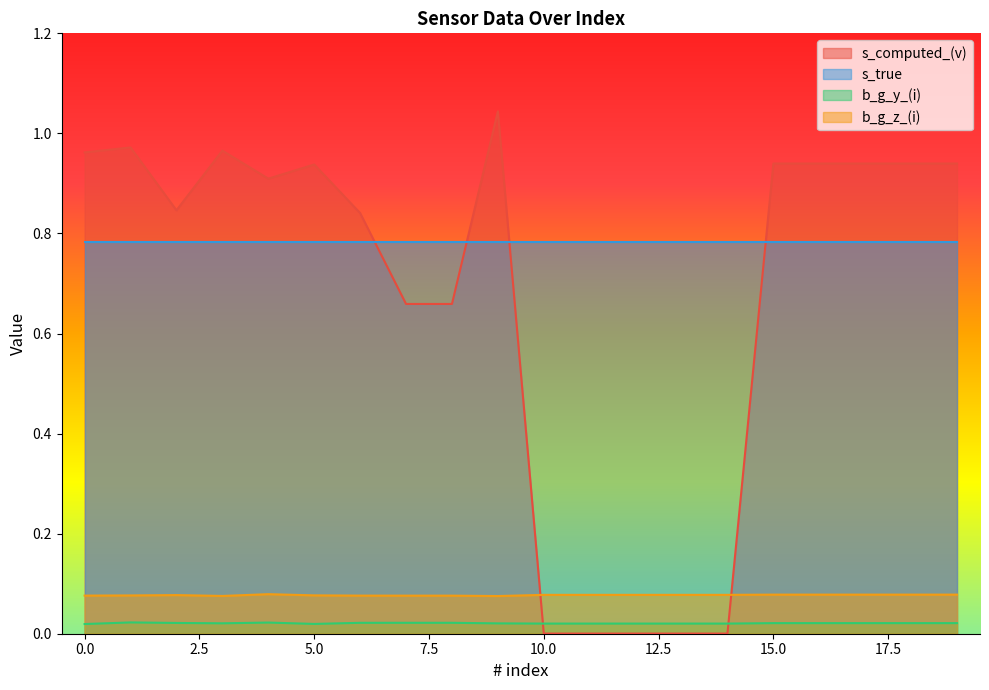

Which series has the widest spread of values?

s_computed_(v)